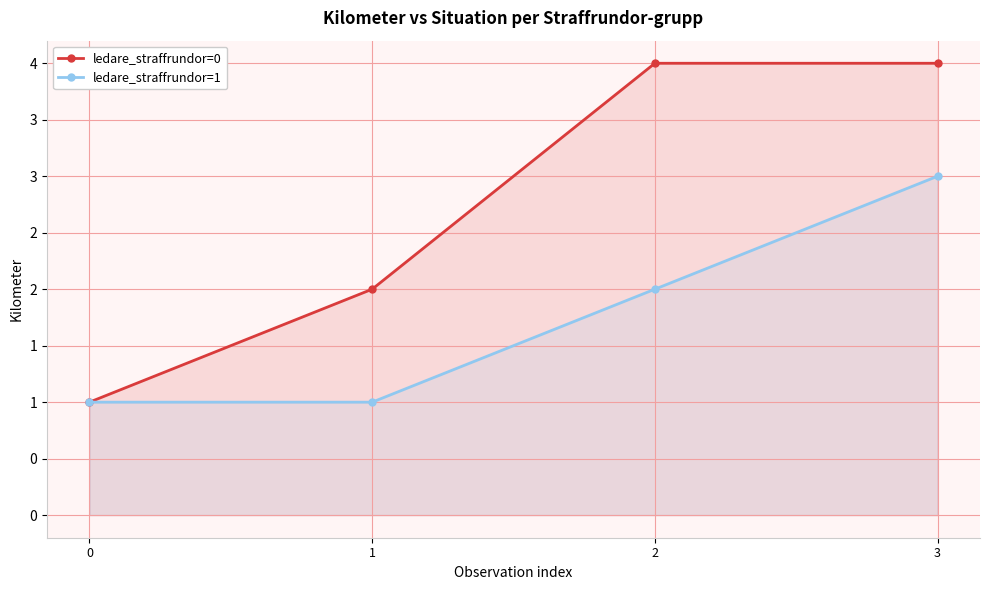

The ledare_straffrundor=1 series shows 3 at 3. True or false?

True